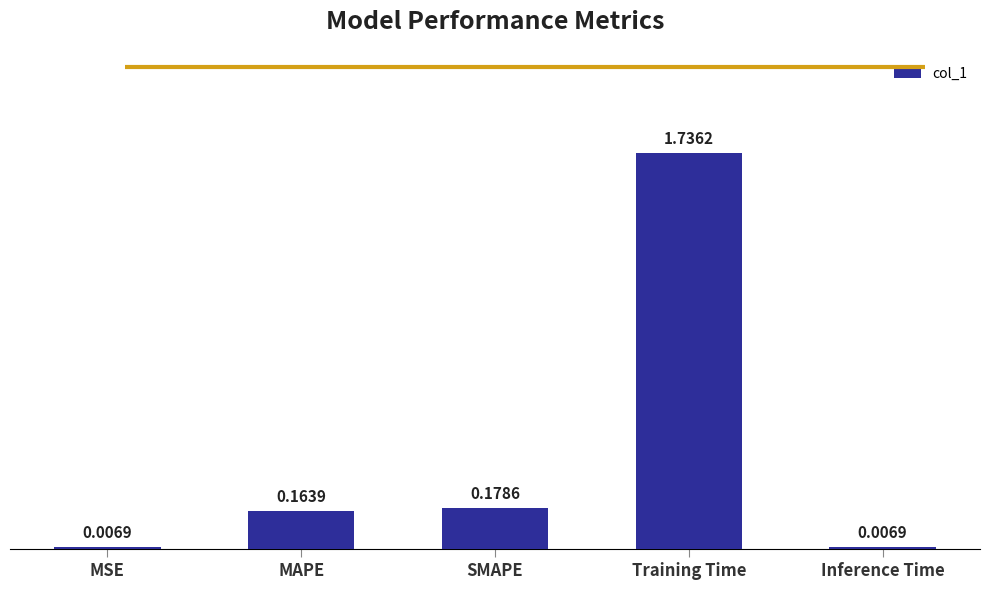

What is the label of the 5th bar from the right?

MSE